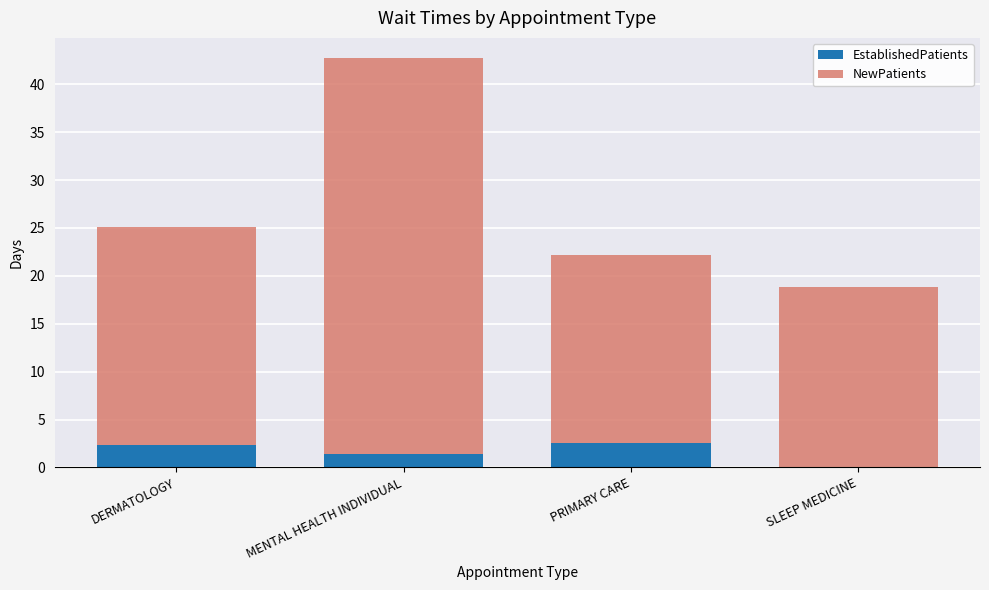

How many series are shown in this chart?

2